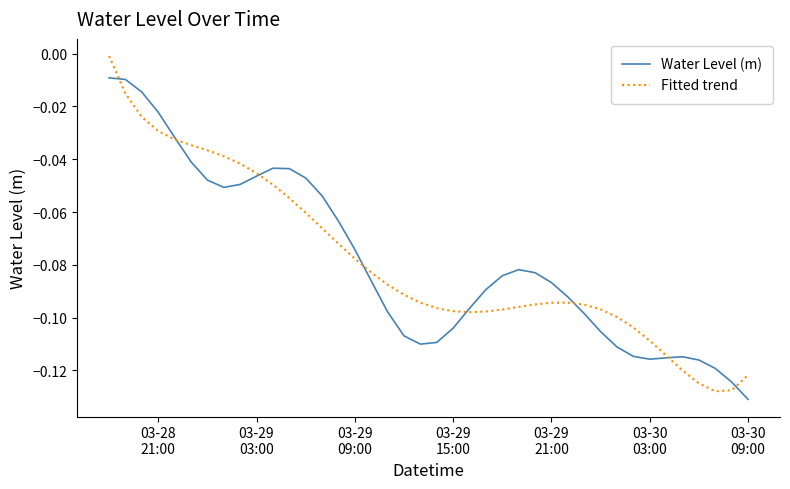

Which series has the largest range (max minus min)?

Fitted trend